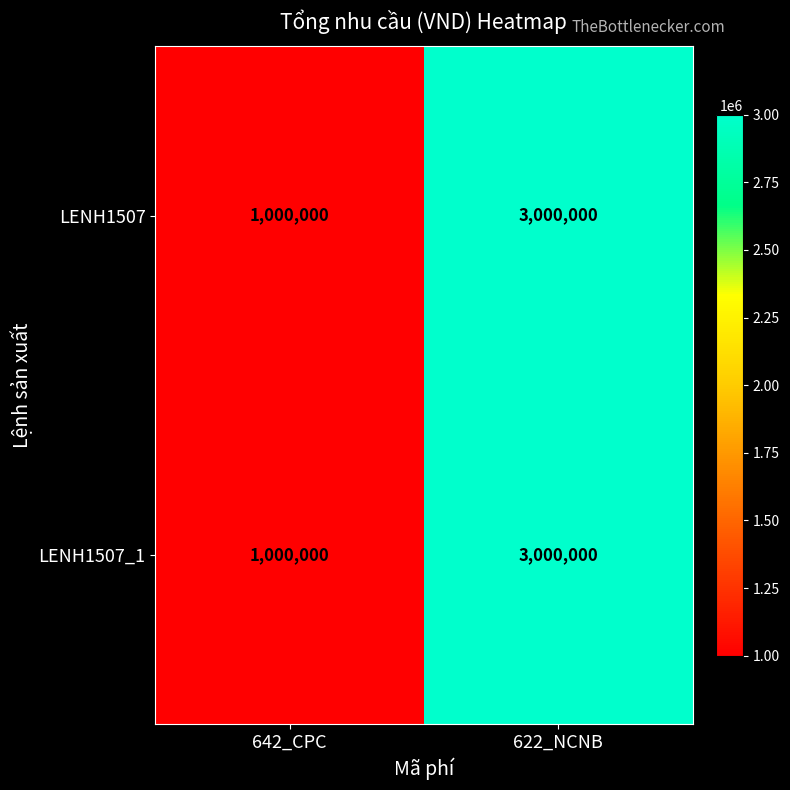

What is the total value across all series at 642_CPC?

2000000